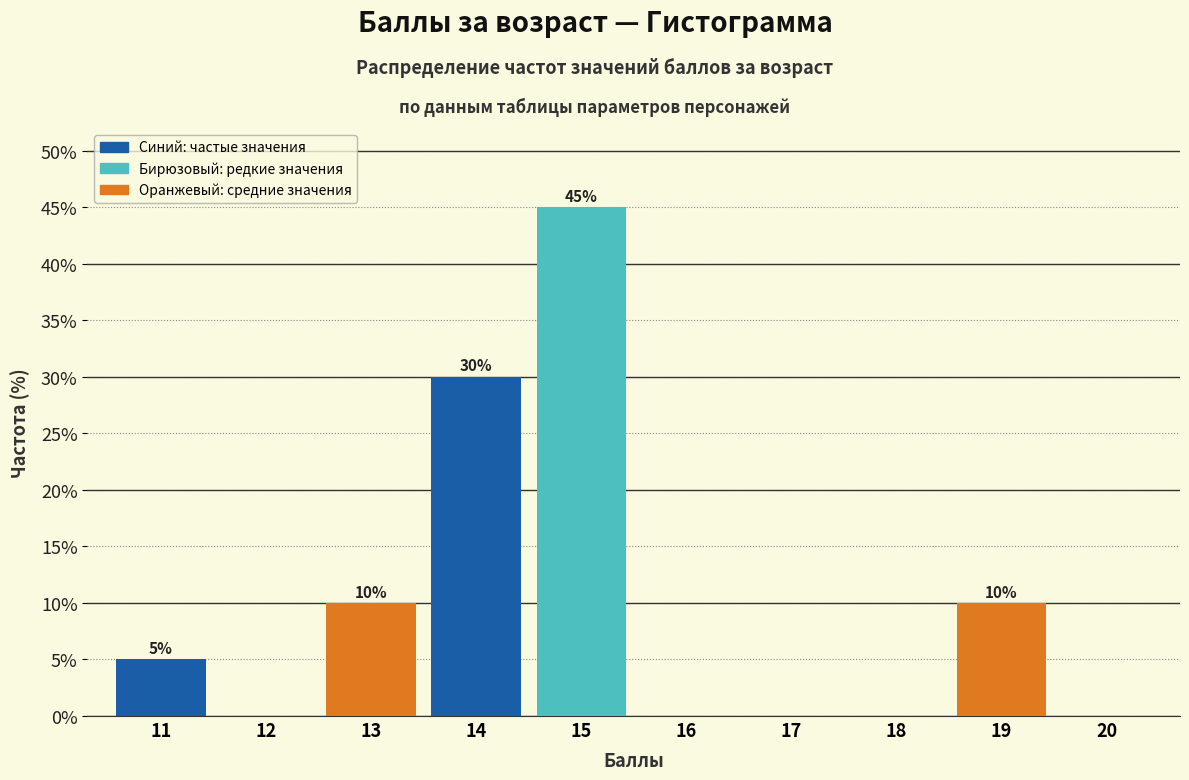

Reading left to right, transcribe all the data shown in this chart.

11=5	12=0	13=10	14=30	15=45	16=0	17=0	18=0	19=10	20=0